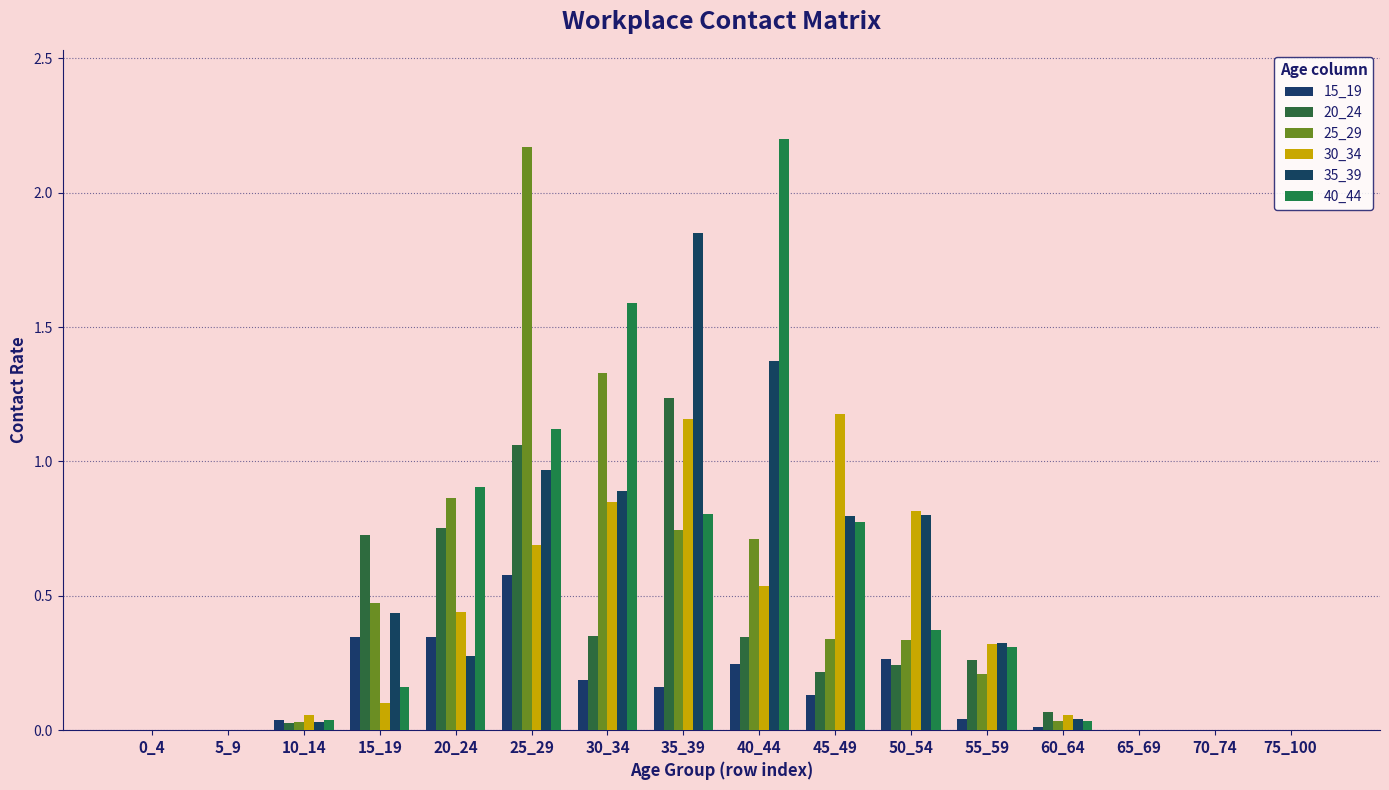

At which category is the sum across all series the highest?

25_29